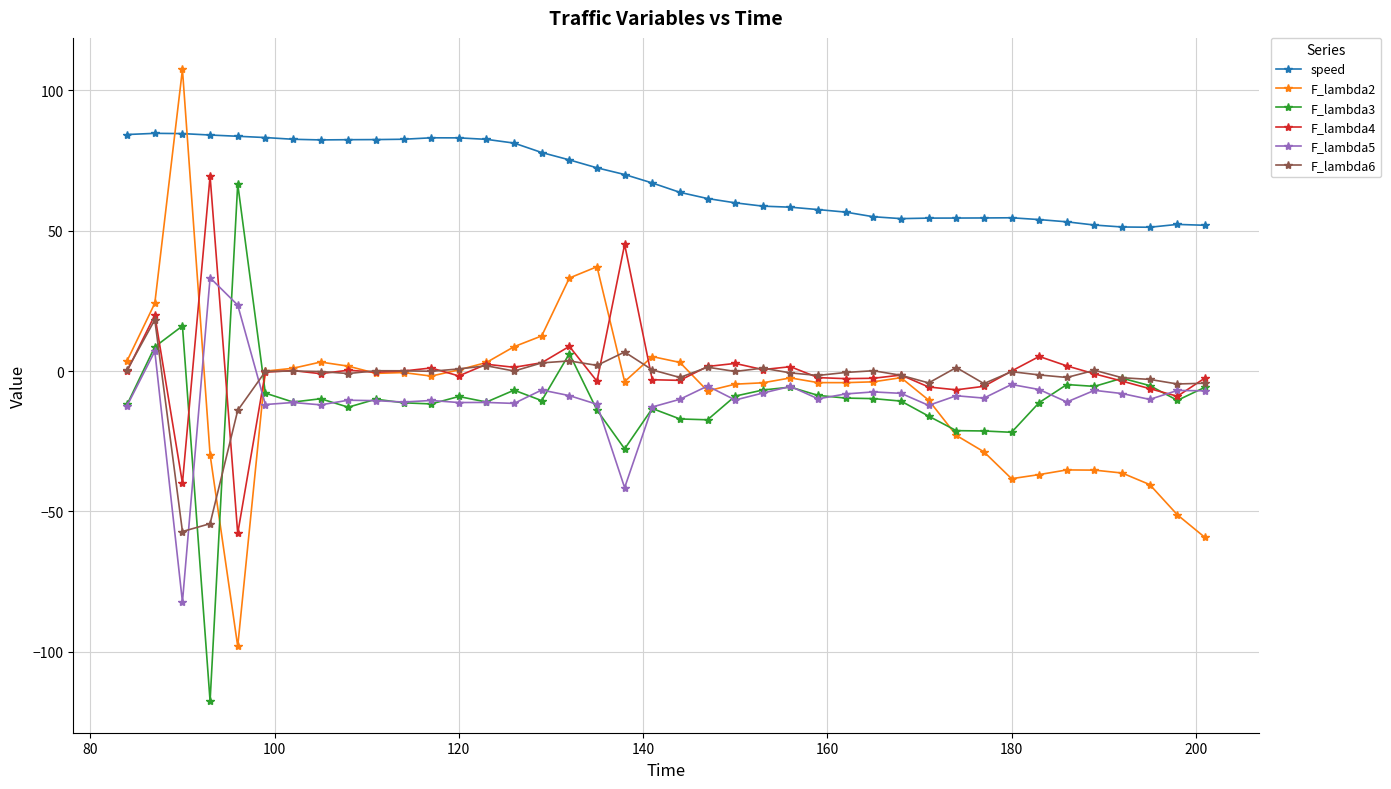

Which series ends up on top after the final intersection of speed and F_lambda2?

speed